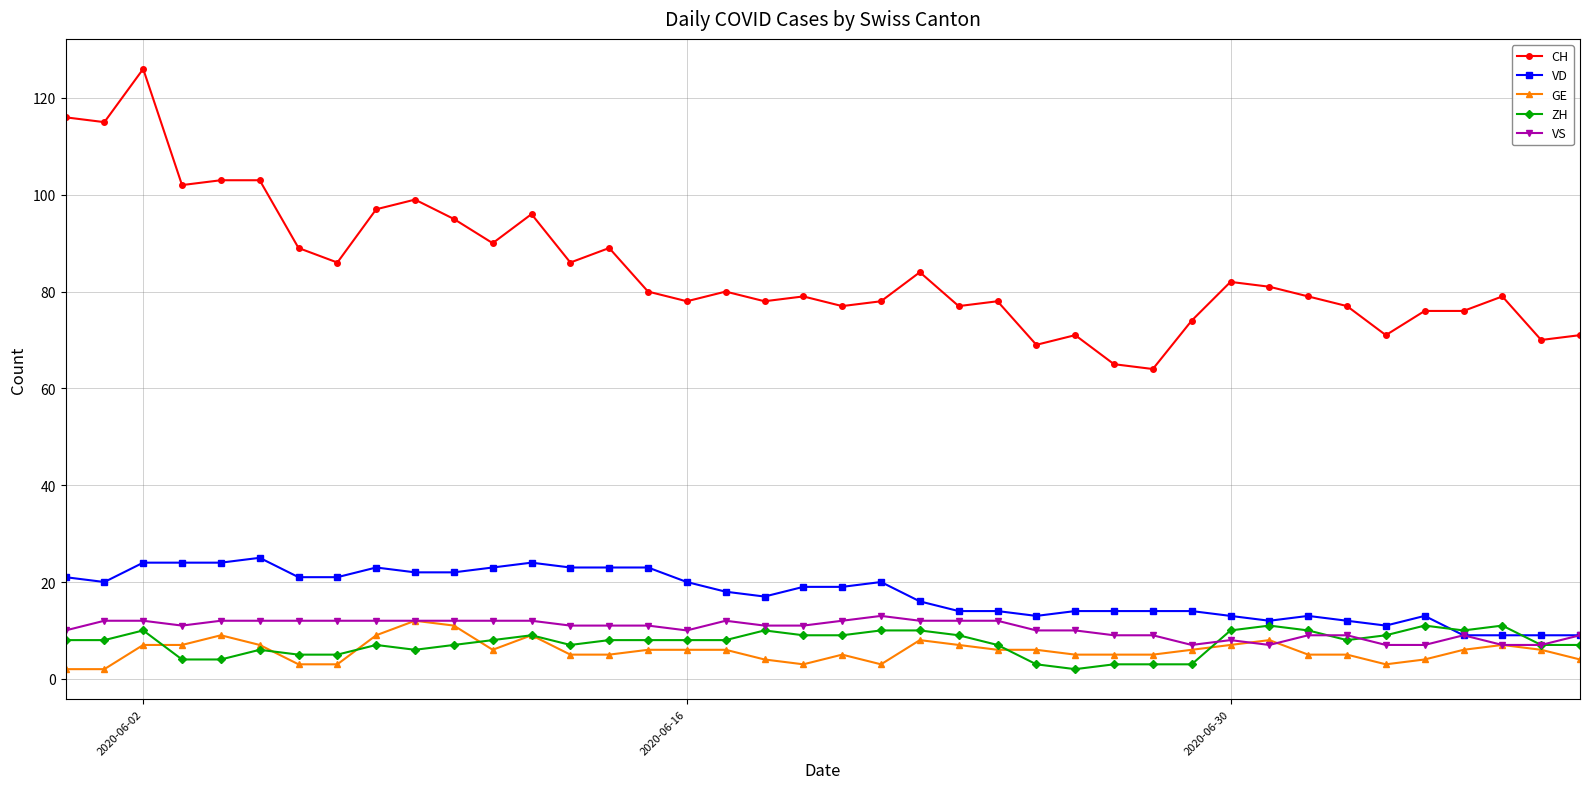

Which series has the largest range (max minus min)?

CH